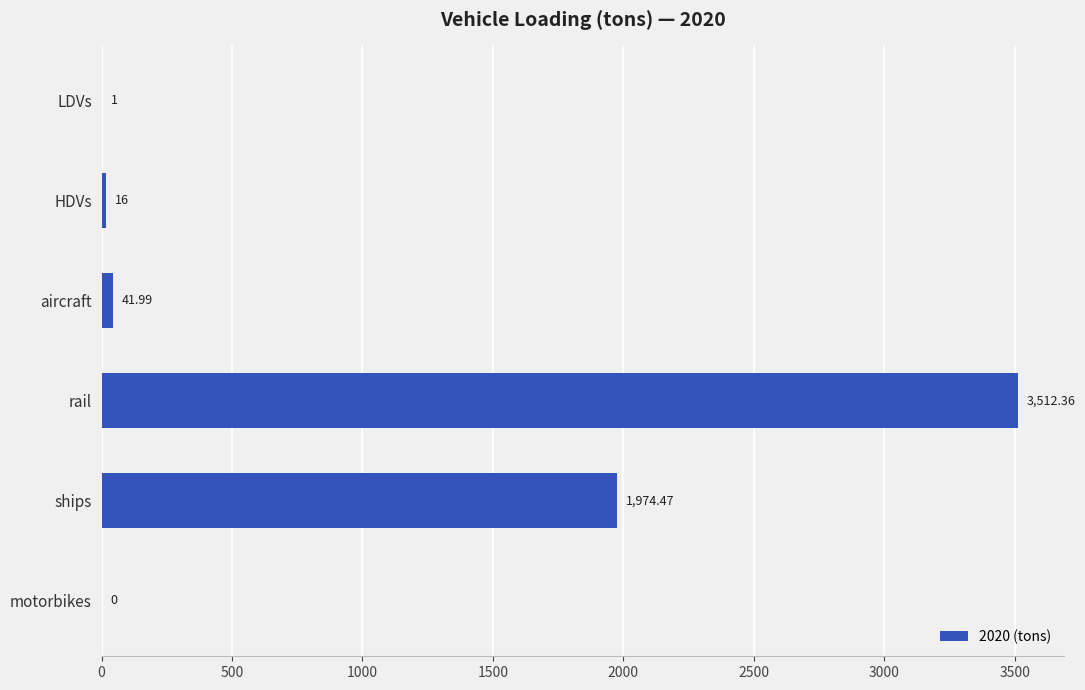

At which label is the value closest to 1756?

ships